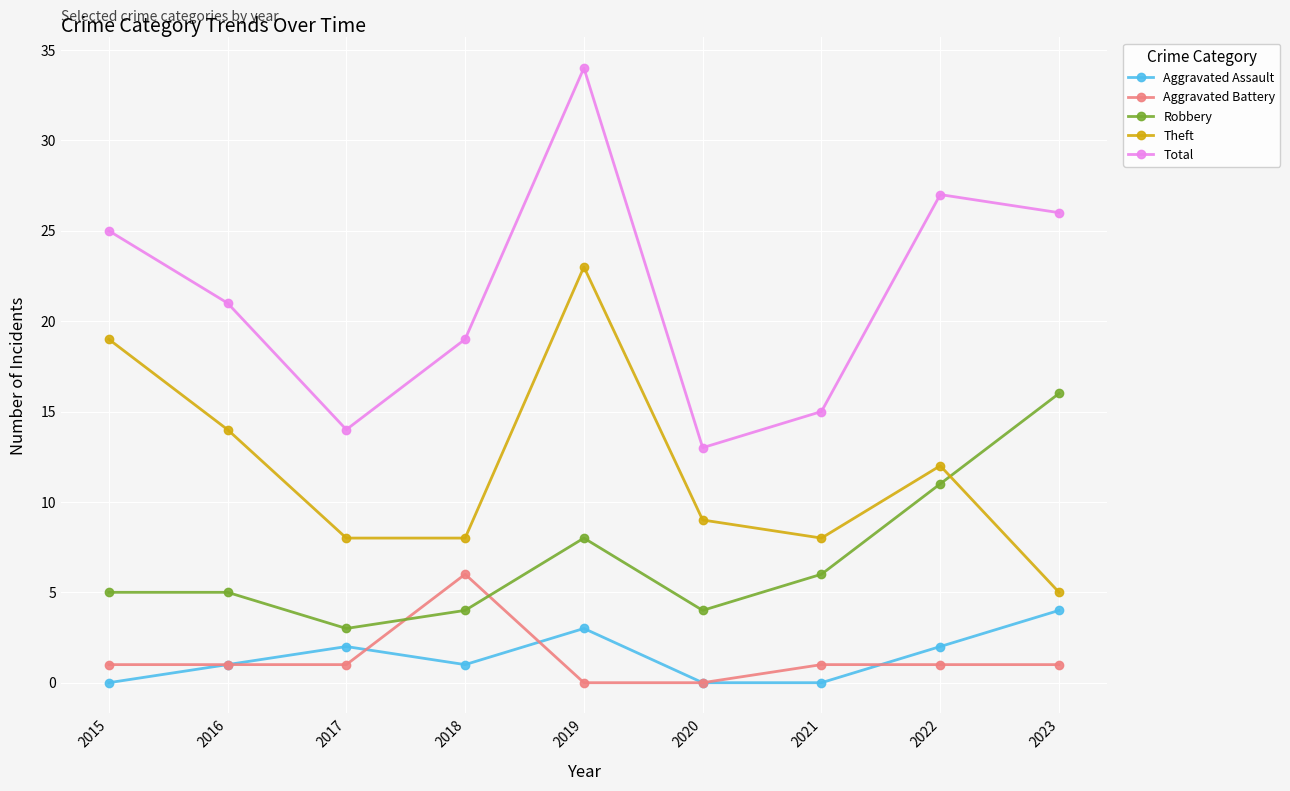

At 2017, list the series in order from largest to smallest.

Total, Theft, Robbery, Aggravated Assault, Aggravated Battery